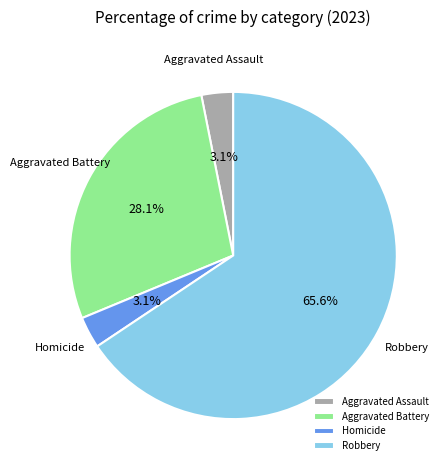

Count the number of slices in the pie.

4